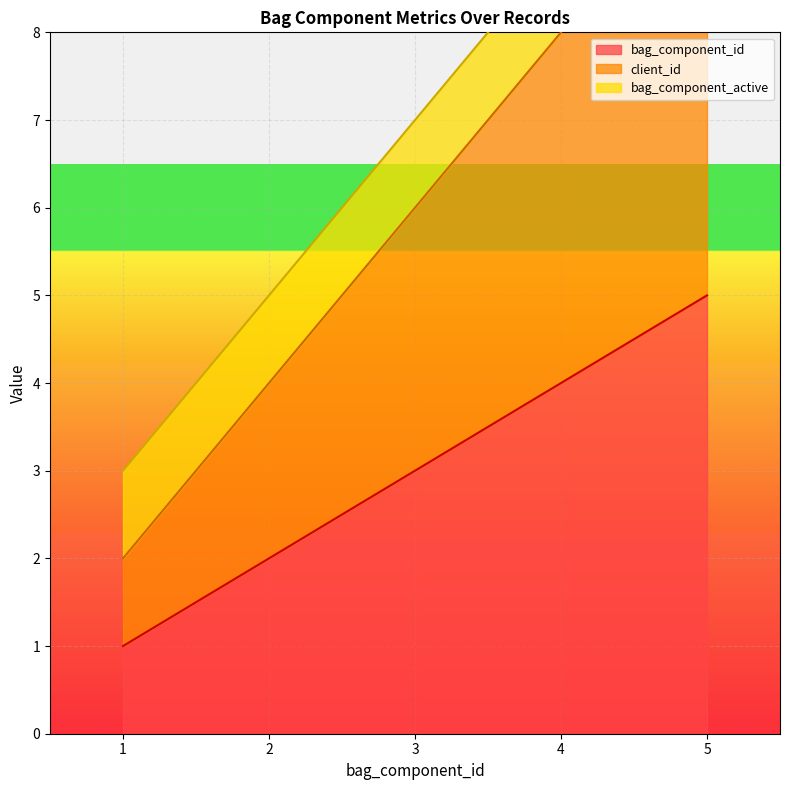

At which label does bag_component_id reach its peak?

5